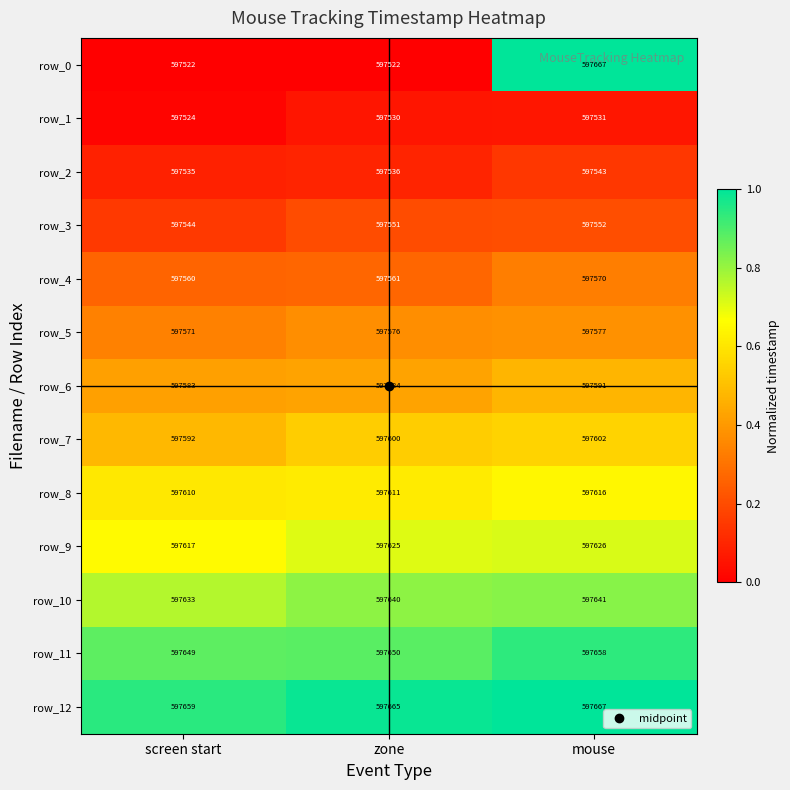

True or false: row_2 has a value of 333669 at mouse.

False